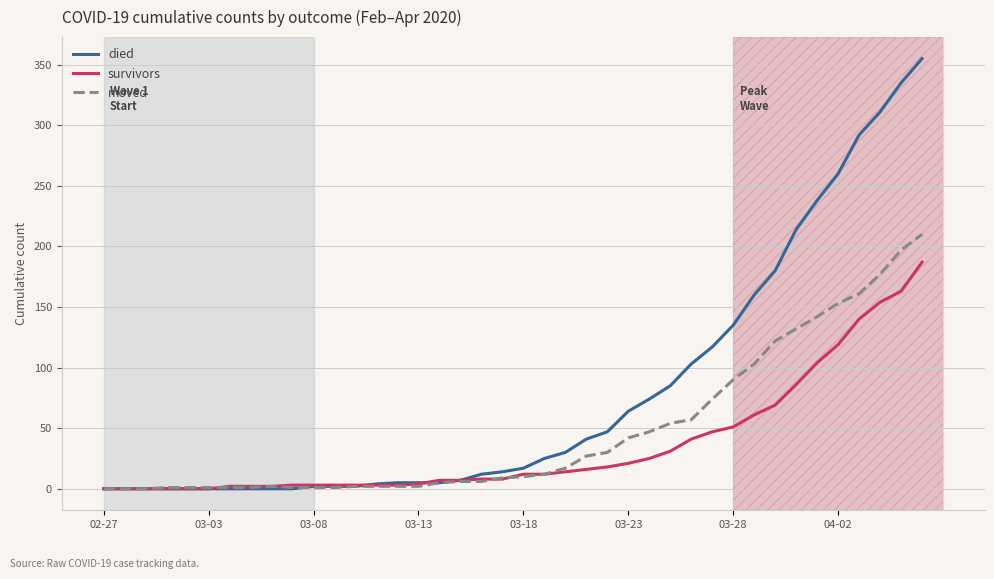

Rank the series by their maximum value, from highest to lowest.

died, moved, survivors